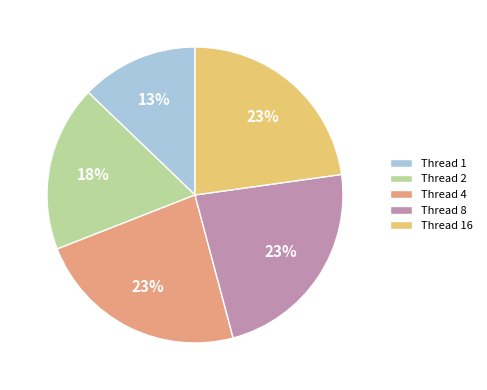

To the nearest percent, what is the difference between the largest and smallest slice percentages?

10%